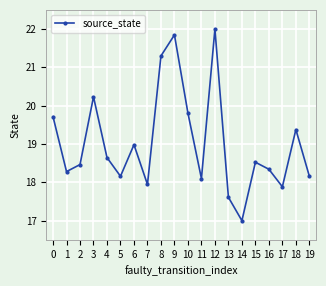

Reading left to right, transcribe all the data shown in this chart.

19.7	18.3	18.5	20.2	18.6	18.2	19.0	17.9	21.3	21.8	19.8	18.1	22.0	17.6	17.0	18.5	18.3	17.9	19.4	18.2